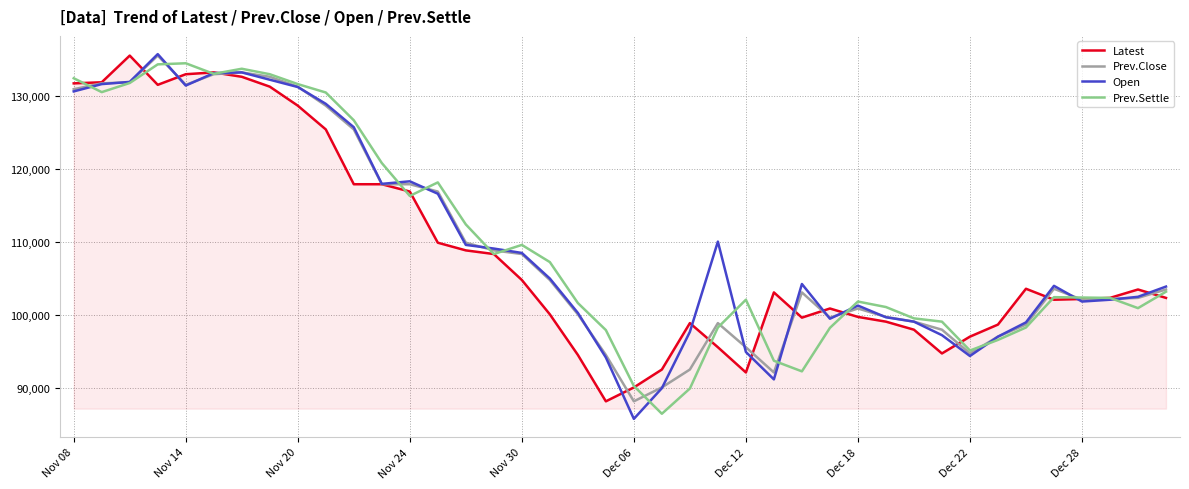

What is the minimum value for Open?

85800